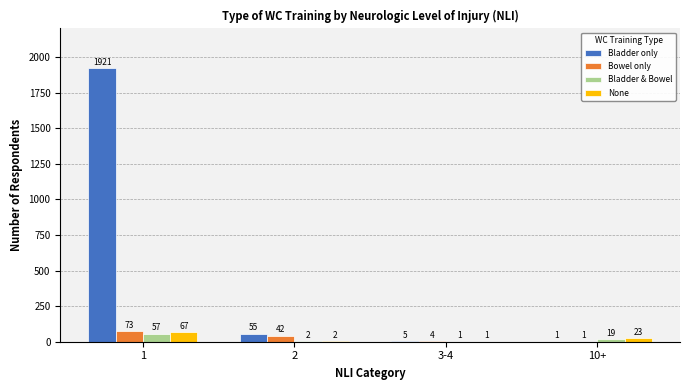

Reading right to left, what are all the values shown in this chart?

Bladder only: 10+=1	3-4=5	2=55	1=1921
Bowel only: 10+=1	3-4=4	2=42	1=73
Bladder & Bowel: 10+=19	3-4=1	2=2	1=57
None: 10+=23	3-4=1	2=2	1=67